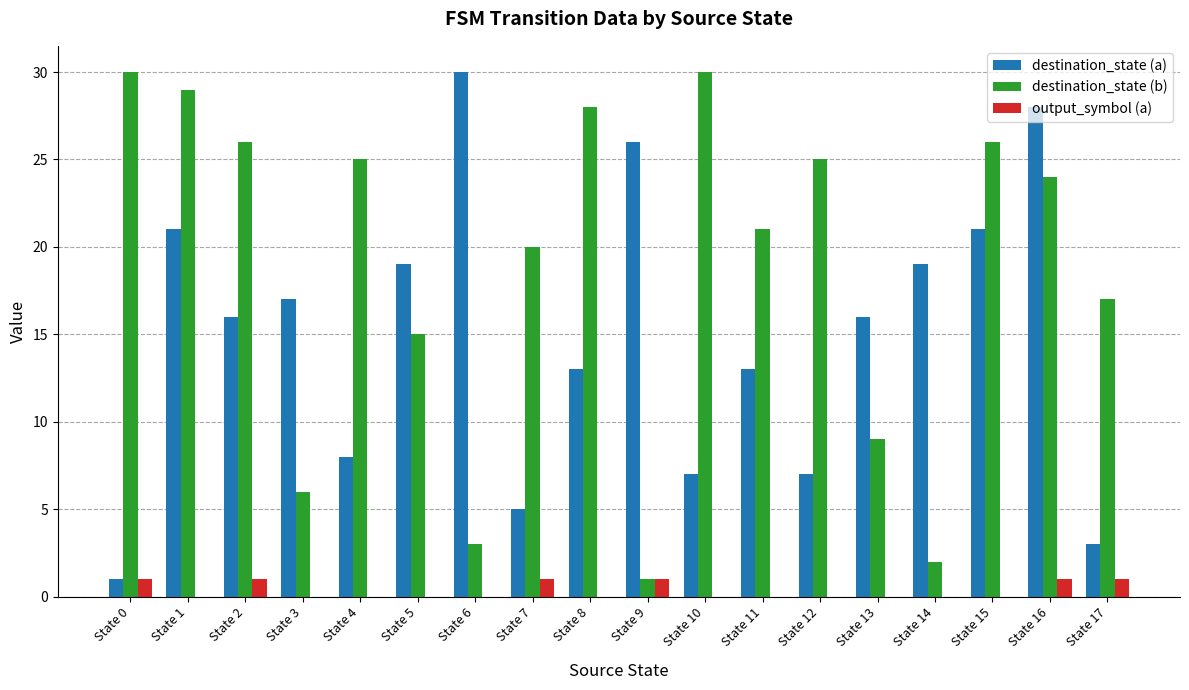

Which series changed the most between State 6 and State 14?

destination_state (a)